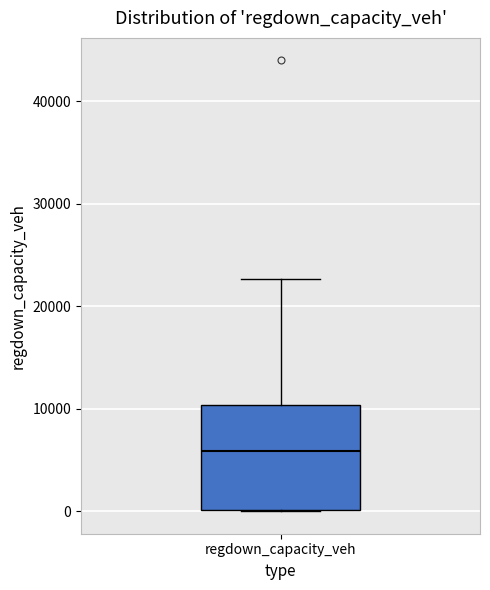

Where does the median line of the box for regdown_capacity_veh sit on the y-axis? The values are not printed on the chart, so give them approximately, as read against the axis.

6000